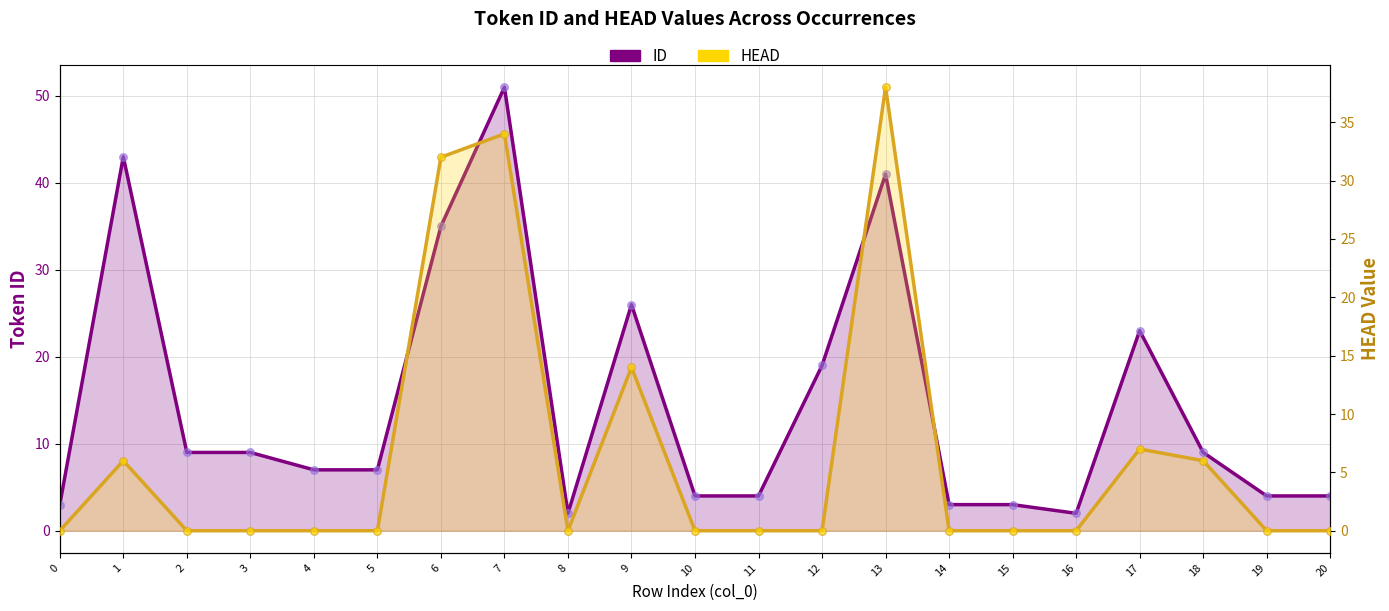

Which series reaches the minimum Y coordinate?

HEAD